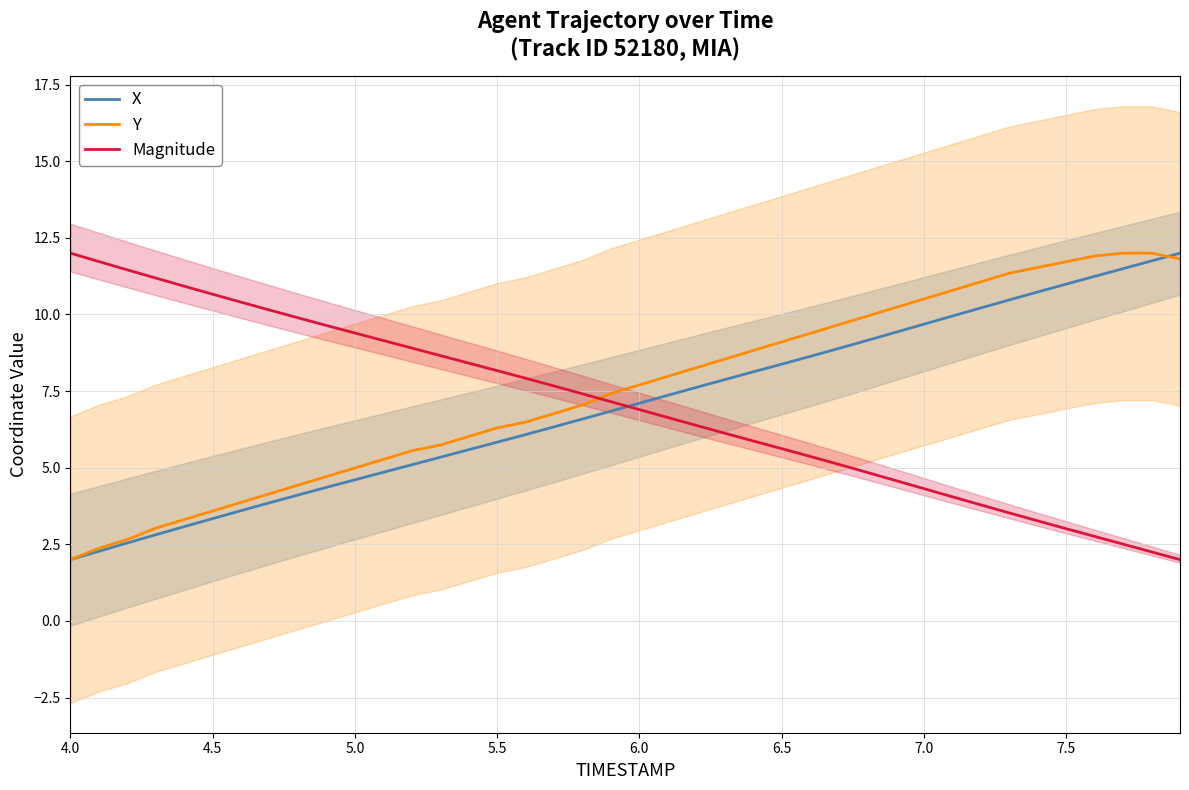

Reading right to left, what are all the values shown in this chart?

X: 12.0	11.7	11.5	11.2	11.0	10.7	10.5	10.2	9.9	9.7	9.4	9.2	8.9	8.6	8.4	8.1	7.9	7.6	7.4	7.1	6.8	6.6	6.3	6.1	5.8	5.6	5.3	5.1	4.9	4.6	4.4	4.1	3.9	3.6	3.3	3.1	2.8	2.5	2.3	2.0
Y: 11.8	12.0	12.0	11.9	11.7	11.5	11.3	11.1	10.8	10.5	10.2	9.9	9.7	9.4	9.1	8.8	8.5	8.3	8.0	7.7	7.4	7.0	6.8	6.5	6.3	6.0	5.7	5.6	5.3	5.0	4.7	4.4	4.1	3.9	3.6	3.3	3.0	2.7	2.4	2.0
Magnitude: 2.0	2.3	2.5	2.8	3.0	3.3	3.5	3.8	4.1	4.3	4.6	4.8	5.1	5.4	5.6	5.9	6.1	6.4	6.6	6.9	7.2	7.4	7.7	7.9	8.2	8.4	8.7	8.9	9.1	9.4	9.6	9.9	10.1	10.4	10.7	10.9	11.2	11.5	11.7	12.0